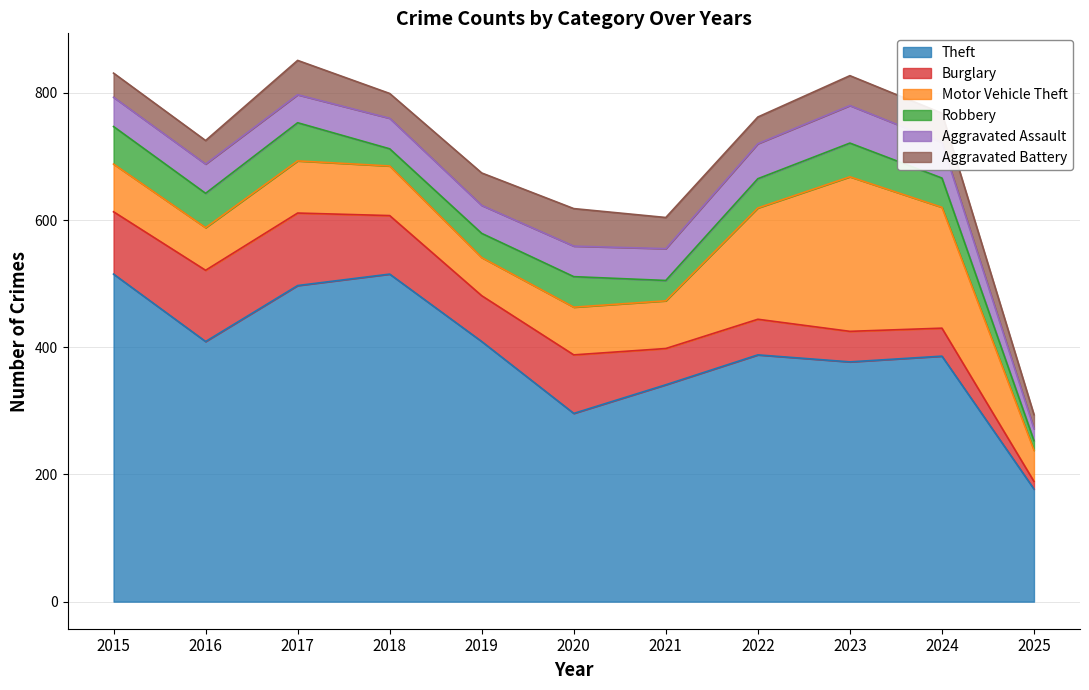

Between 2021 and 2020, which is larger?

2021